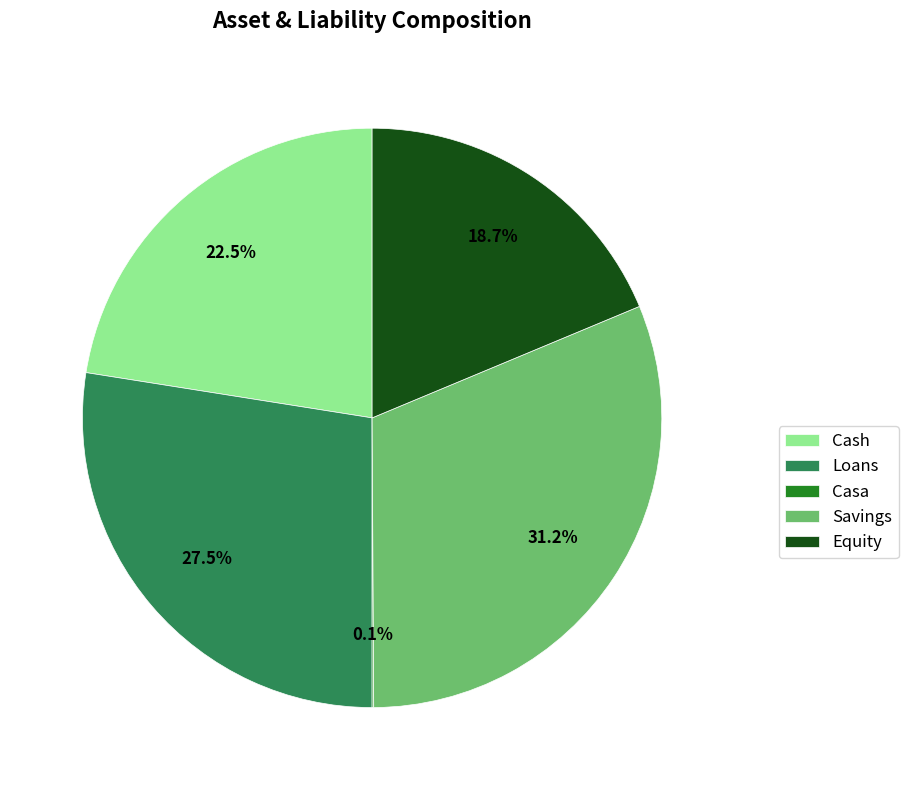

Does any single category account for the majority?

No